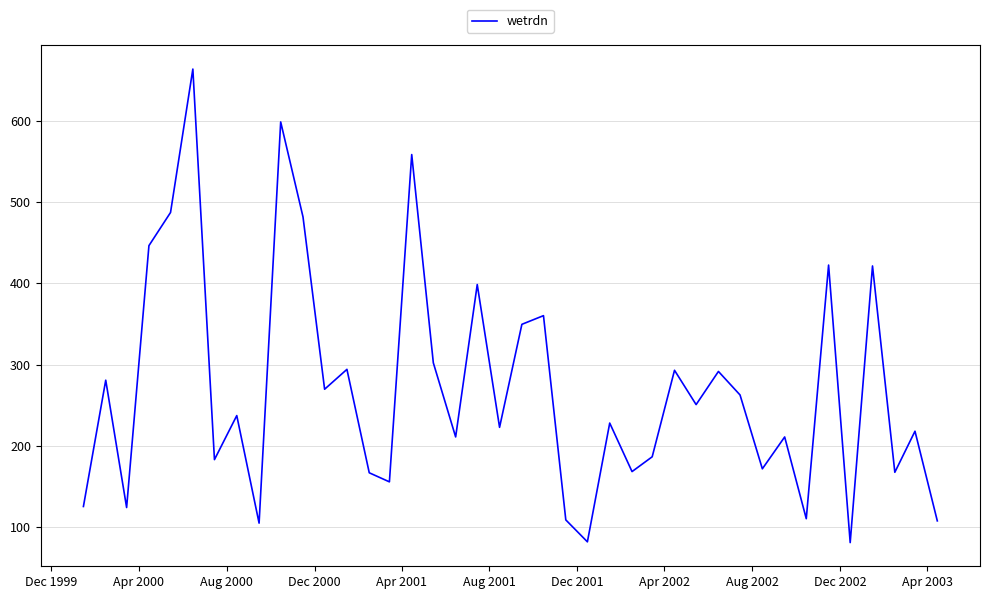

What is the minimum value shown in the chart?

80.7